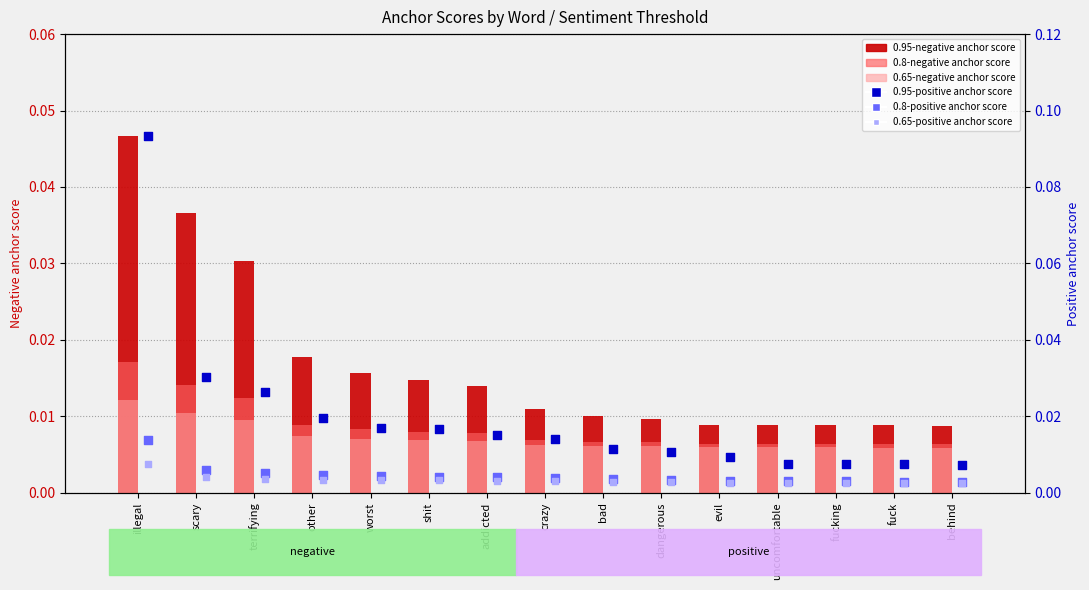

What are all the series names shown in the legend?

0.95-negative anchor score, 0.8-negative anchor score, 0.65-negative anchor score, 0.95-positive anchor score, 0.8-positive anchor score, 0.65-positive anchor score